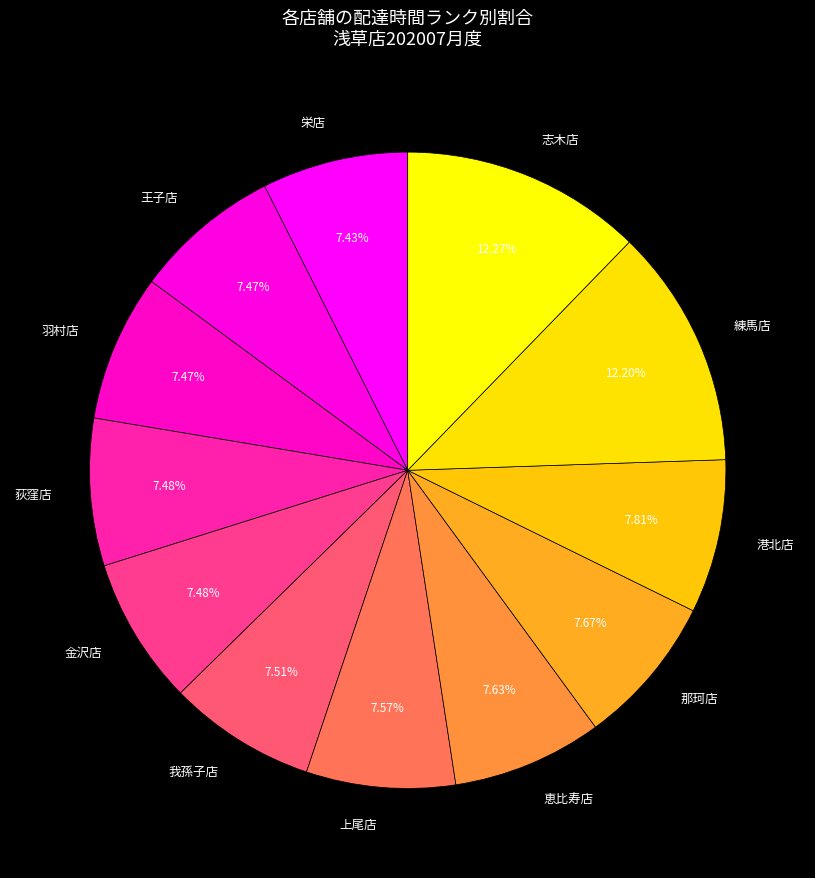

To the nearest percent, what is the difference between the 練馬店 and 金沢店 slice percentages?

5%